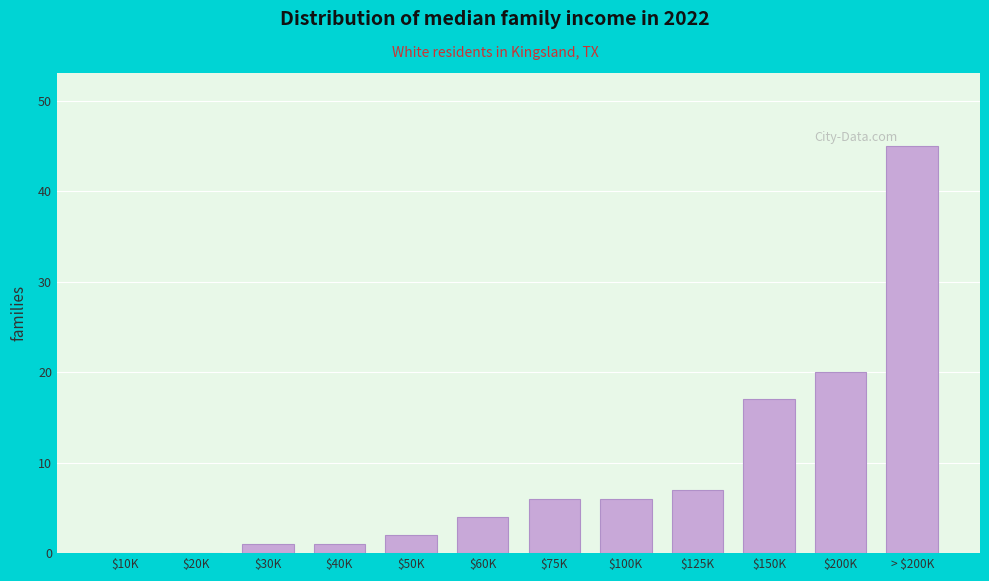

Which label corresponds to the largest value in the chart?

> $200K